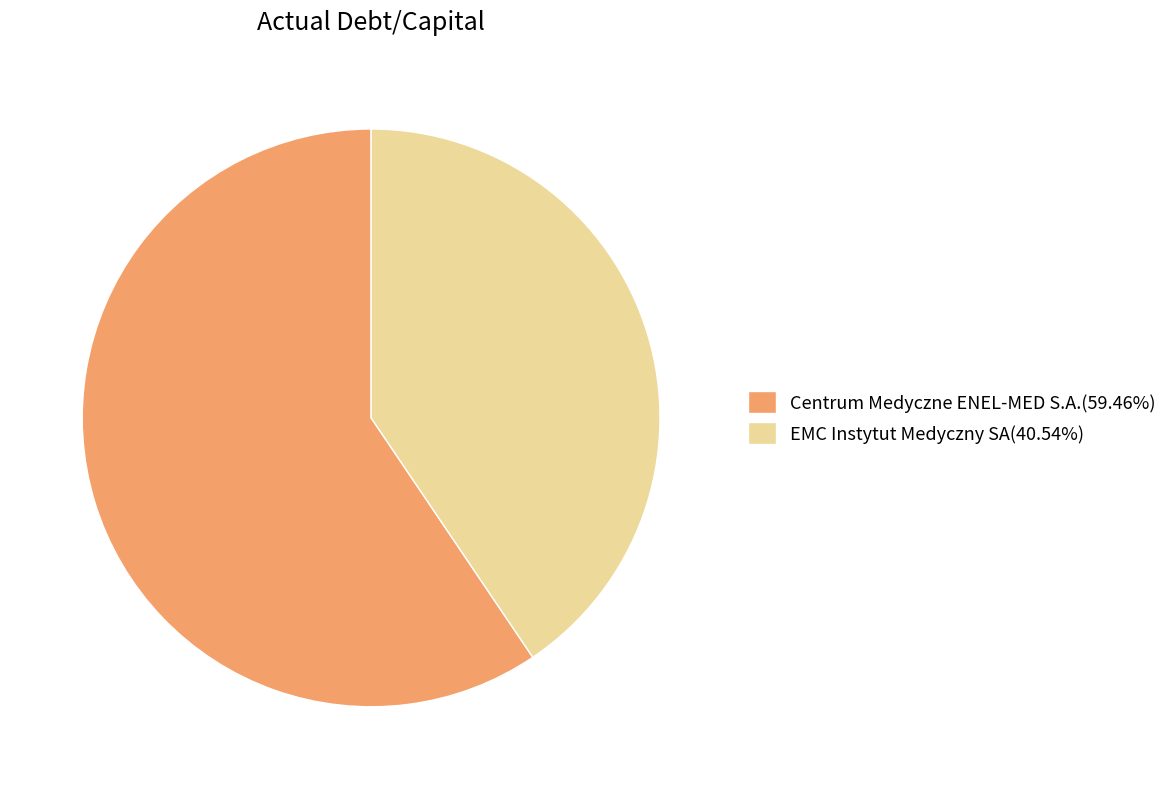

Is the sum of EMC Instytut Medyczny SA(40.54%) and Centrum Medyczne ENEL-MED S.A.(59.46%) greater than half?

Yes